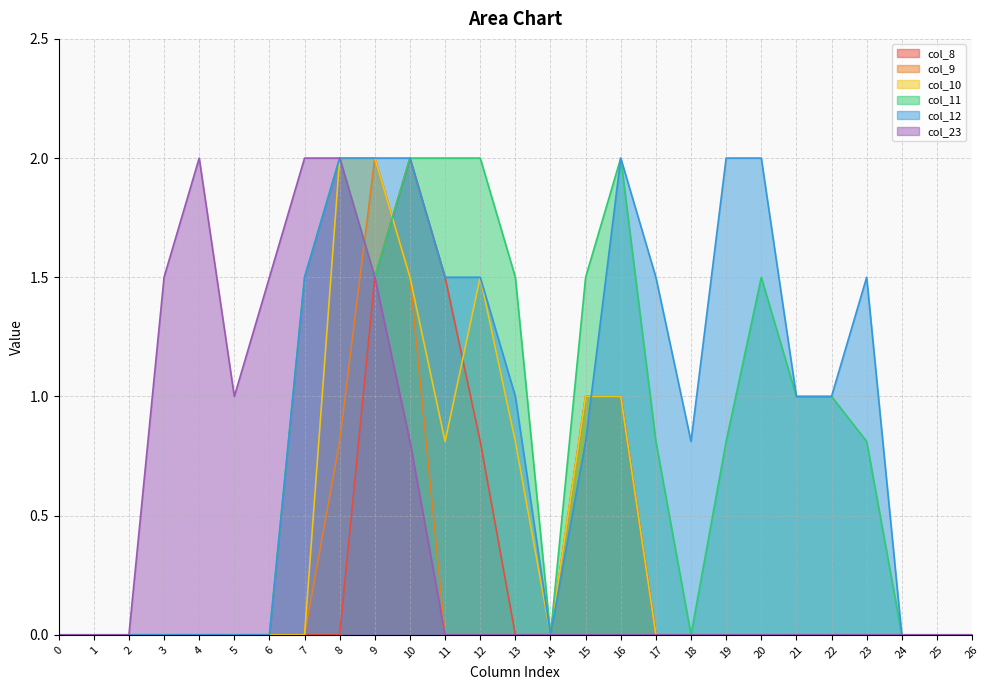

What is the sum of the col_11 values at 15 and 1?

1.5